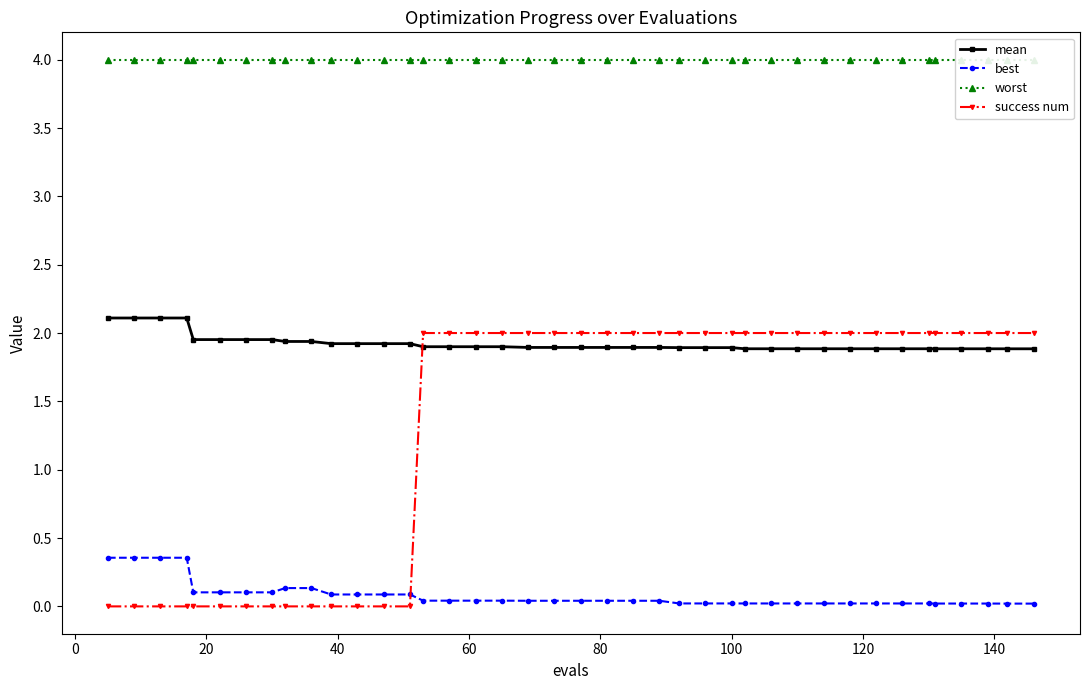

What is the value of the best point at the 11th from the left?

0.1